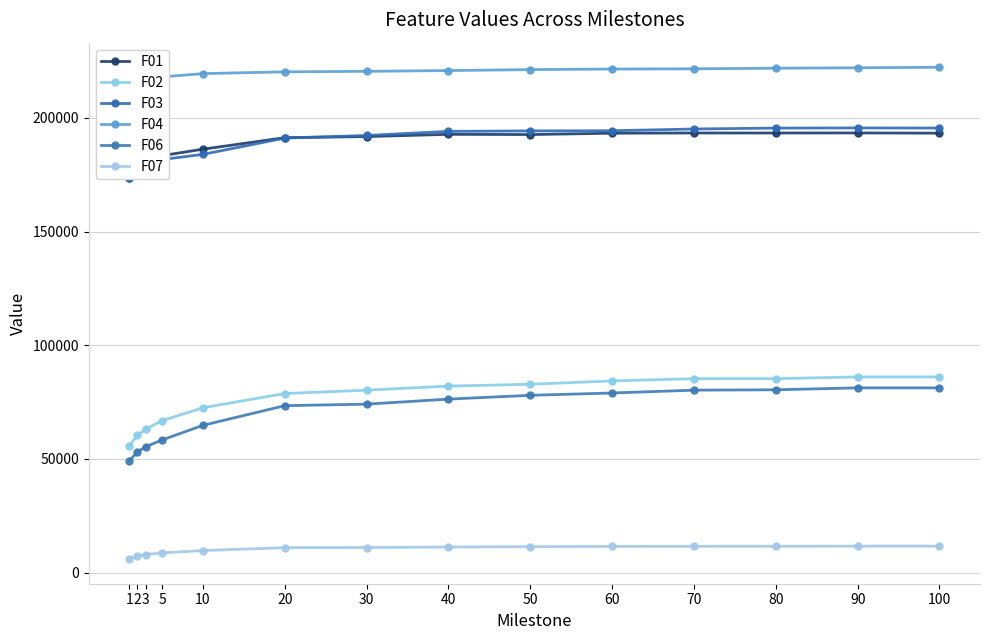

List the series in order of their peak value, lowest first.

F07, F06, F02, F01, F03, F04